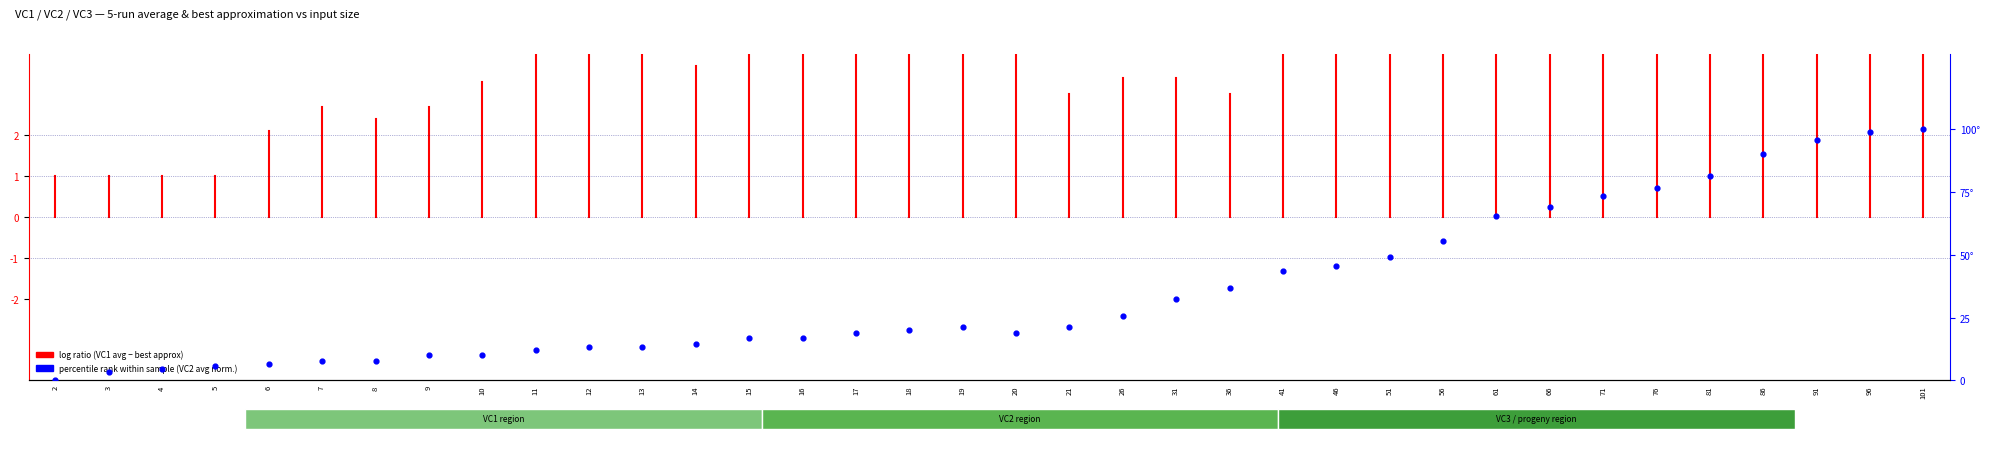

Which has a higher value, 20 or 19?

19